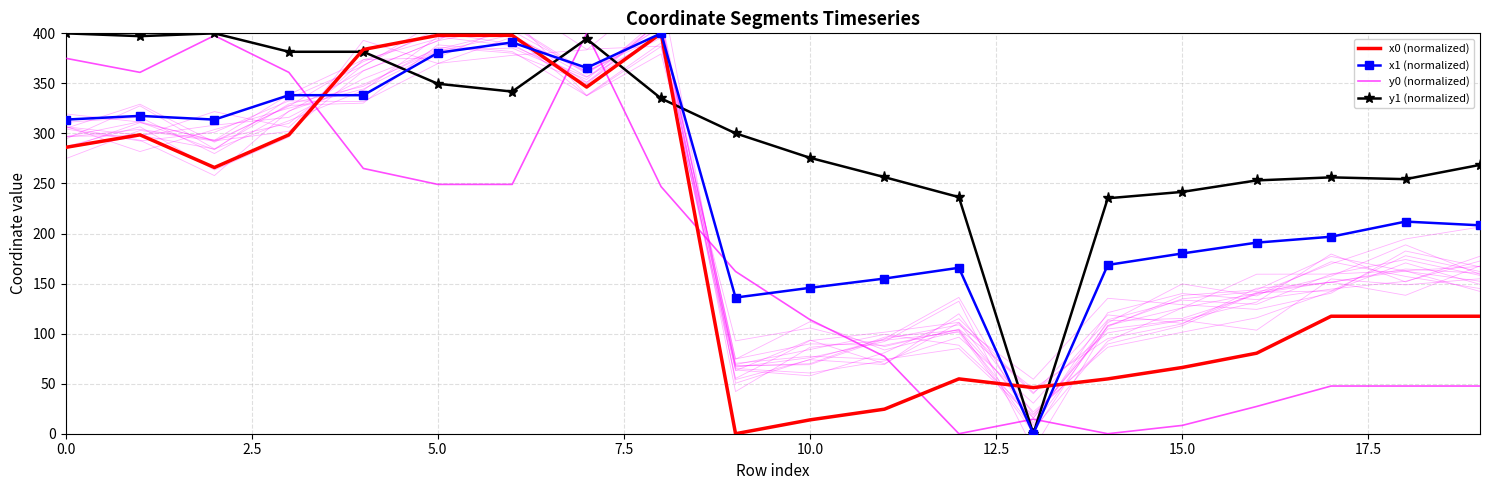

Is the value of x1 (normalized) at 13 greater than the value of y1 (normalized) at 12?

No